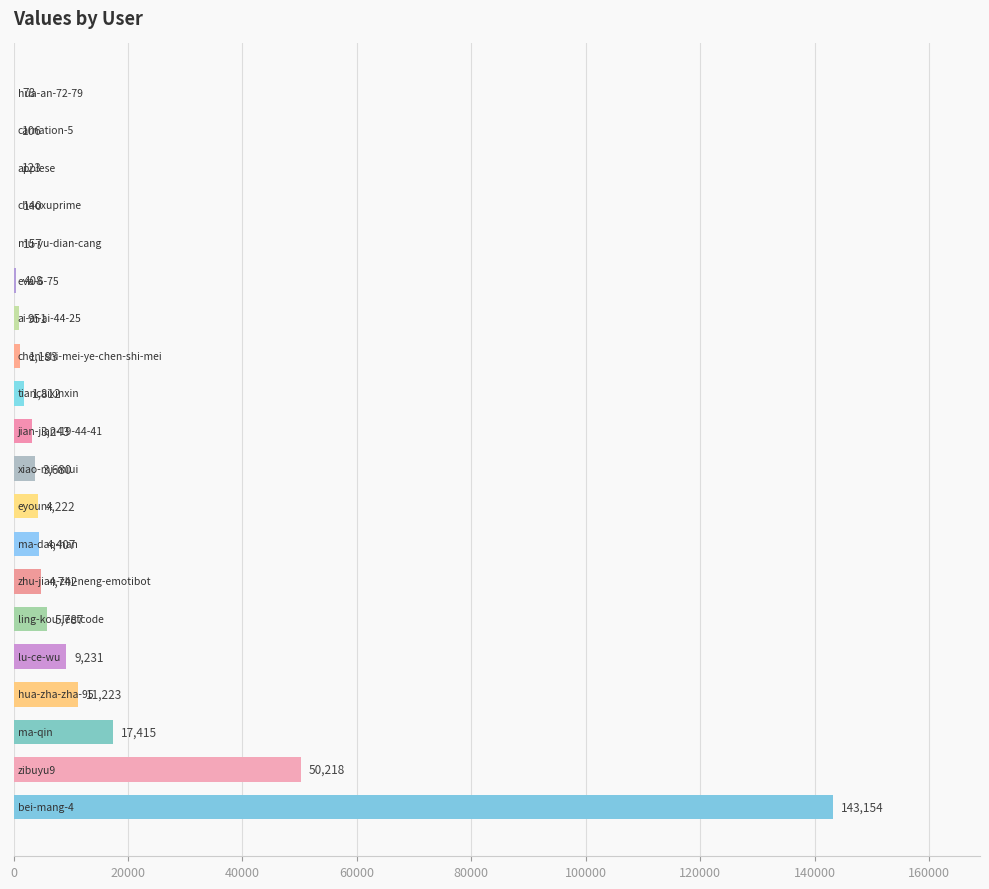

What is the maximum value shown in the chart?

143154